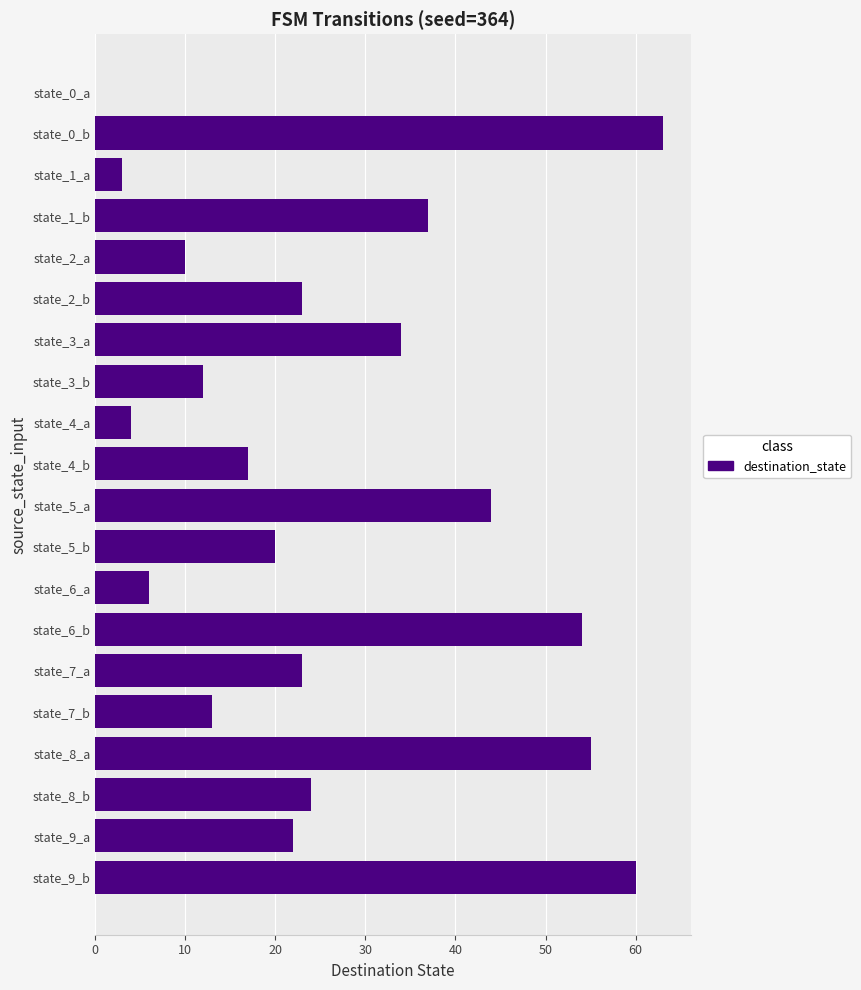

How many values are above zero?

19